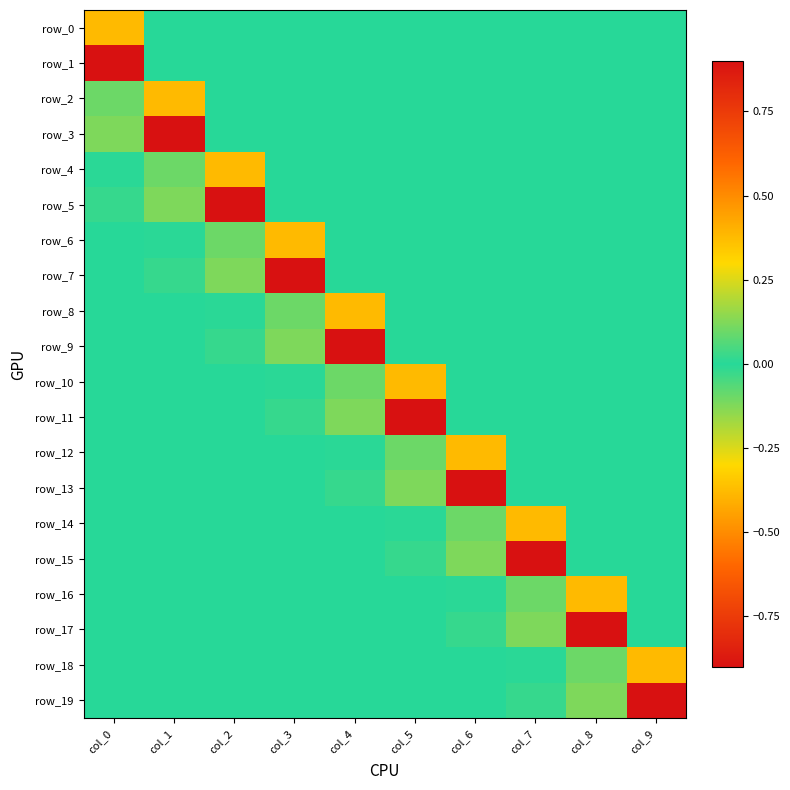

Reading left to right, what are all the values shown in this chart?

row_0: 0.4	0.0	0.0	0.0	0.0	0.0	0.0	0.0	0.0	0.0
row_1: -0.9	0.0	0.0	0.0	0.0	0.0	0.0	0.0	0.0	0.0
row_2: -0.1	0.4	0.0	0.0	0.0	0.0	0.0	0.0	0.0	0.0
row_3: 0.1	-0.9	0.0	0.0	0.0	0.0	0.0	0.0	0.0	0.0
row_4: 0.0	-0.1	0.4	0.0	0.0	0.0	0.0	0.0	0.0	0.0
row_5: -0.0	0.1	-0.9	0.0	0.0	0.0	0.0	0.0	0.0	0.0
row_6: -0.0	0.0	-0.1	0.4	0.0	0.0	0.0	0.0	0.0	0.0
row_7: 0.0	-0.0	0.1	-0.9	0.0	0.0	0.0	0.0	0.0	0.0
row_8: -0.0	-0.0	0.0	-0.1	0.4	0.0	0.0	0.0	0.0	0.0
row_9: -0.0	0.0	-0.0	0.1	-0.9	0.0	0.0	0.0	0.0	0.0
row_10: -0.0	-0.0	-0.0	0.0	-0.1	0.4	0.0	0.0	0.0	0.0
row_11: 0.0	-0.0	0.0	-0.0	0.1	-0.9	0.0	0.0	0.0	0.0
row_12: -0.0	-0.0	-0.0	-0.0	0.0	-0.1	0.4	0.0	0.0	0.0
row_13: -0.0	0.0	-0.0	0.0	-0.0	0.1	-0.9	0.0	0.0	0.0
row_14: -0.0	-0.0	-0.0	-0.0	-0.0	0.0	-0.1	0.4	0.0	0.0
row_15: -0.0	-0.0	0.0	-0.0	0.0	-0.0	0.1	-0.9	0.0	0.0
row_16: -0.0	-0.0	-0.0	-0.0	-0.0	-0.0	0.0	-0.1	0.4	0.0
row_17: -0.0	-0.0	-0.0	0.0	-0.0	0.0	-0.0	0.1	-0.9	0.0
row_18: -0.0	-0.0	-0.0	-0.0	-0.0	-0.0	-0.0	0.0	-0.1	0.4
row_19: -0.0	-0.0	-0.0	-0.0	0.0	-0.0	0.0	-0.0	0.1	-0.9